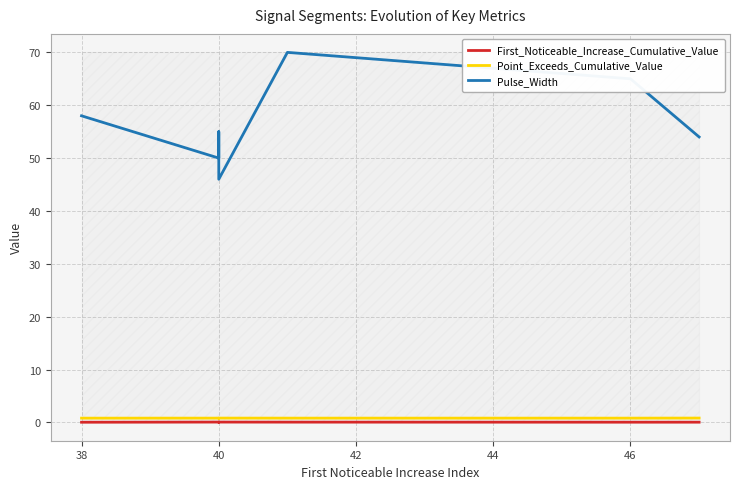

Count the Pulse_Width values in the range 50 to 65.

5